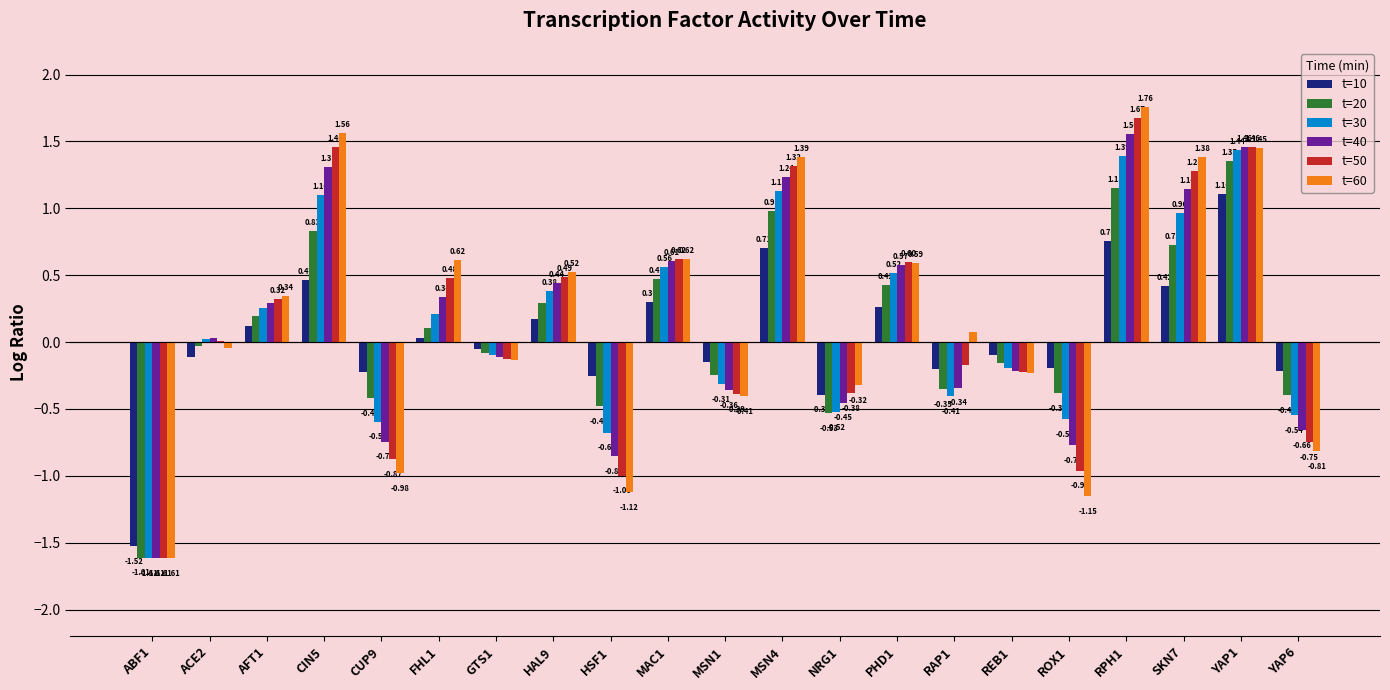

What is the sum of the t=60 values at GTS1 and ROX1?

-1.3